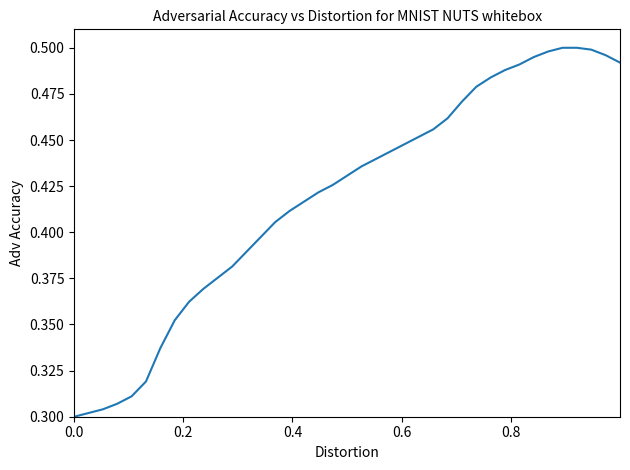

Does the chart display data point markers on the line(s)?

No